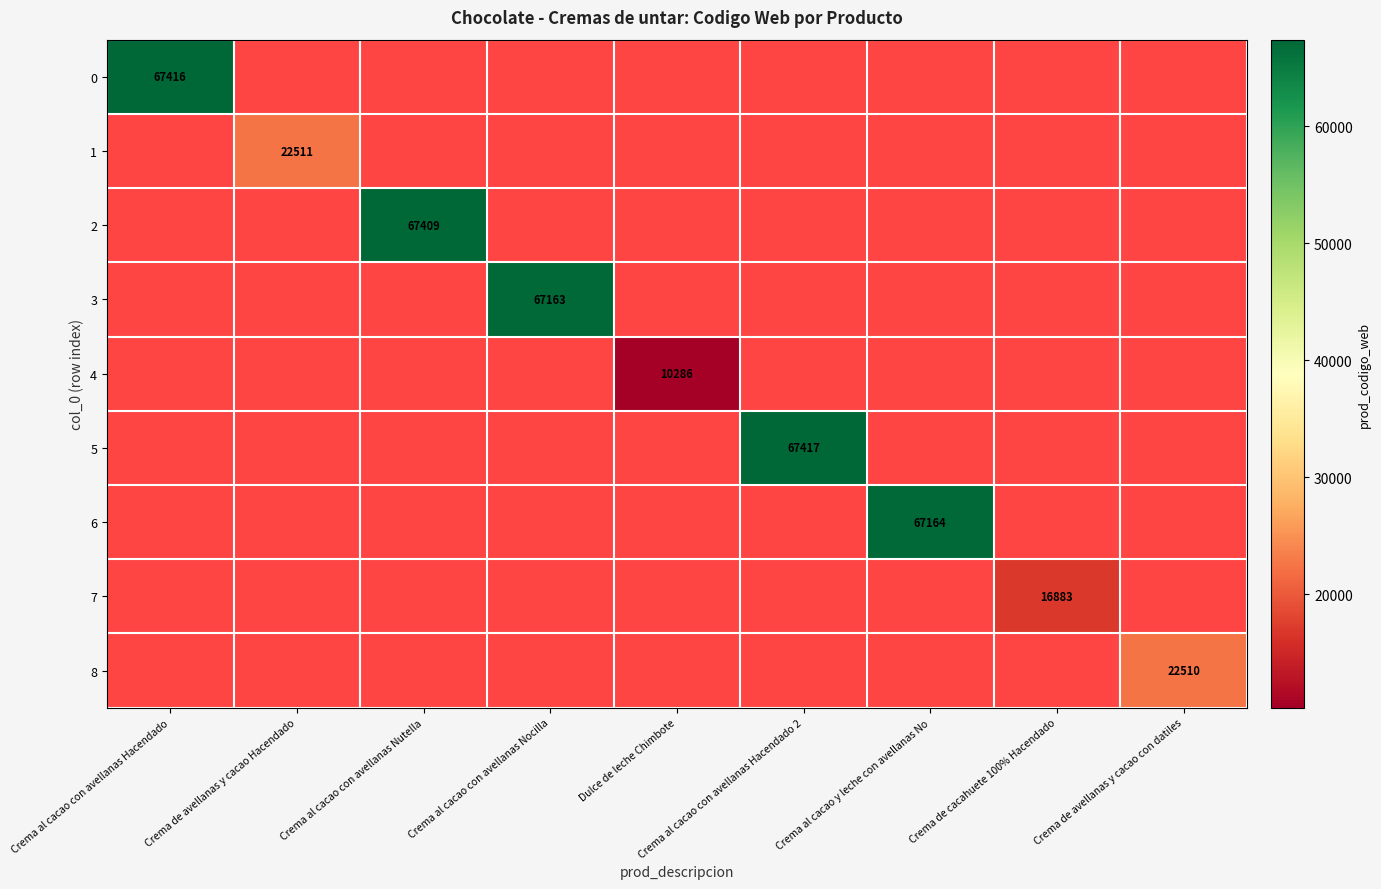

True or false: 5 has a value of 67417 at Crema al cacao con avellanas Hacendado 2.

True